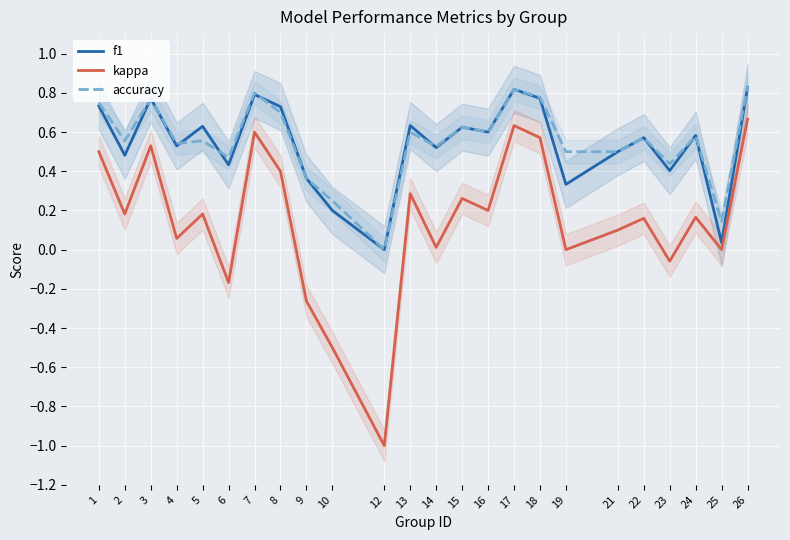

Reading left to right, extract all data points from this chart.

f1: 1=0.7	2=0.5	3=0.8	4=0.5	5=0.6	6=0.4	7=0.8	8=0.7	9=0.4	10=0.2	12=0.0	13=0.6	14=0.5	15=0.6	16=0.6	17=0.8	18=0.8	19=0.3	21=0.5	22=0.6	23=0.4	24=0.6	25=0.0	26=0.8
kappa: 1=0.5	2=0.2	3=0.5	4=0.1	5=0.2	6=-0.2	7=0.6	8=0.4	9=-0.3	10=-0.5	12=-1.0	13=0.3	14=0.0	15=0.3	16=0.2	17=0.6	18=0.6	19=0.0	21=0.1	22=0.2	23=-0.1	24=0.2	25=0.0	26=0.7
accuracy: 1=0.8	2=0.6	3=0.8	4=0.5	5=0.6	6=0.5	7=0.8	8=0.7	9=0.4	10=0.2	12=0.0	13=0.6	14=0.5	15=0.6	16=0.6	17=0.8	18=0.8	19=0.5	21=0.5	22=0.6	23=0.4	24=0.6	25=0.1	26=0.8